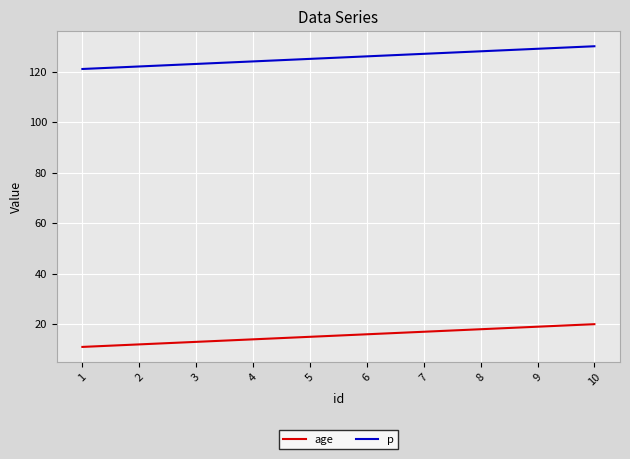

Is the value of age at 2 greater than the value of p at 10?

No